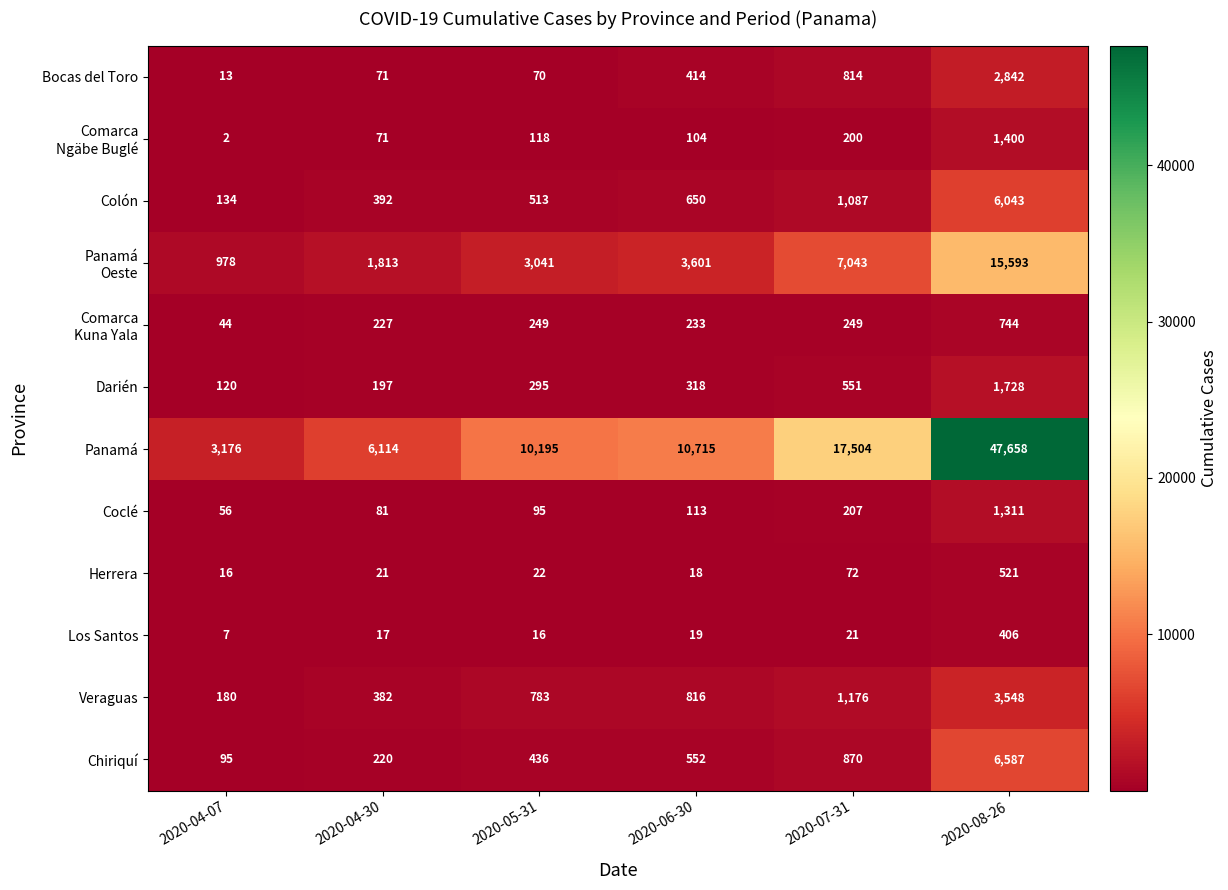

How many values in the Veraguas series are below 816?

3